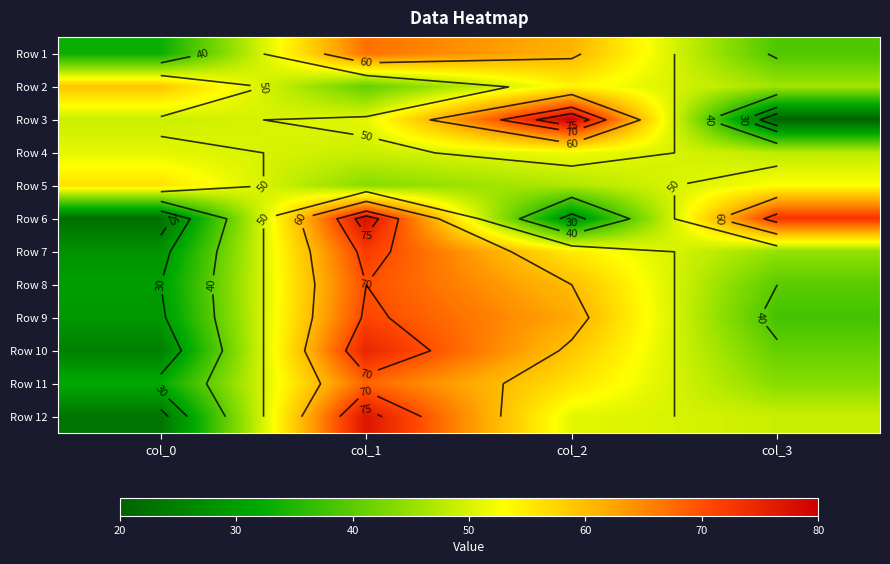

Which category has the highest value in the Row 9 series?

col_1